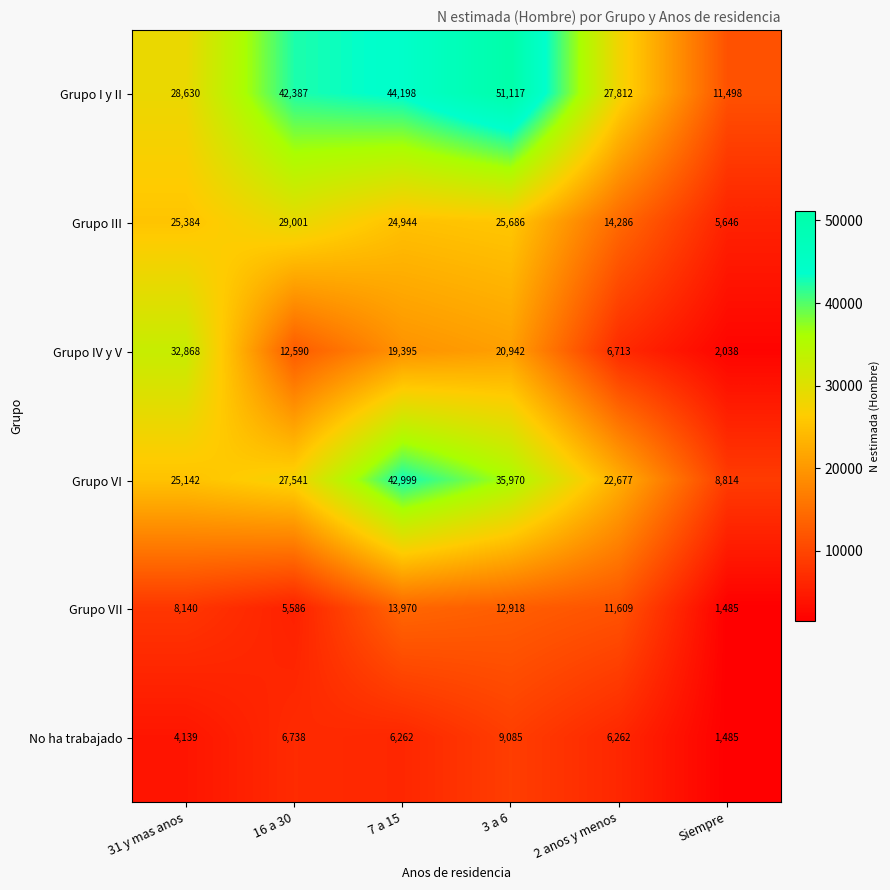

Which series has the widest spread of values?

Grupo I y II